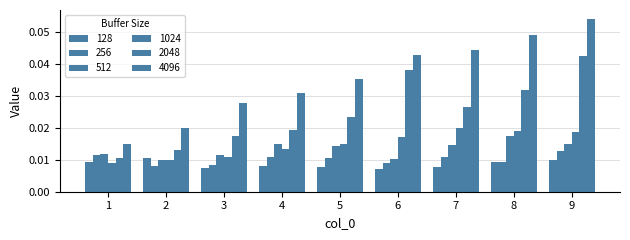

Count the number of data series in this chart.

6